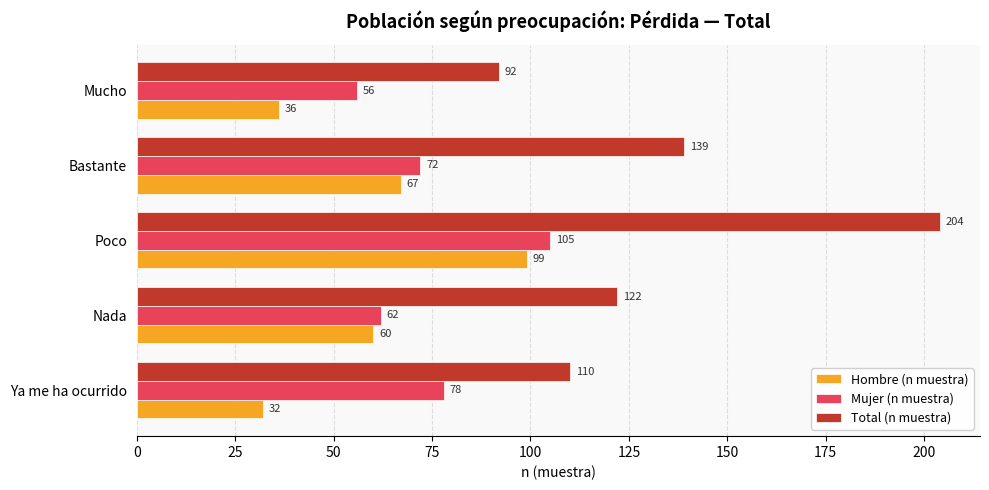

List the series in order of their overall mean, lowest first.

Hombre (n muestra), Mujer (n muestra), Total (n muestra)